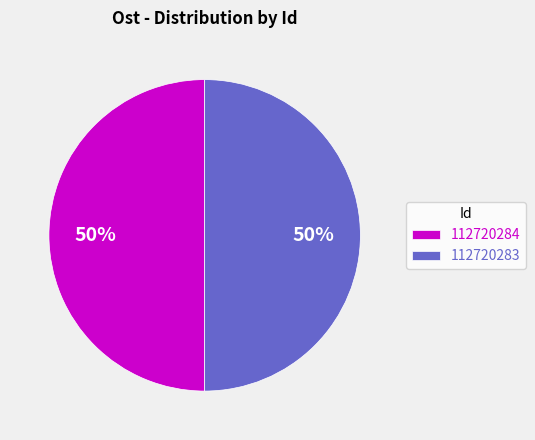

Is it true that 112720284 is 50% of the pie?

True